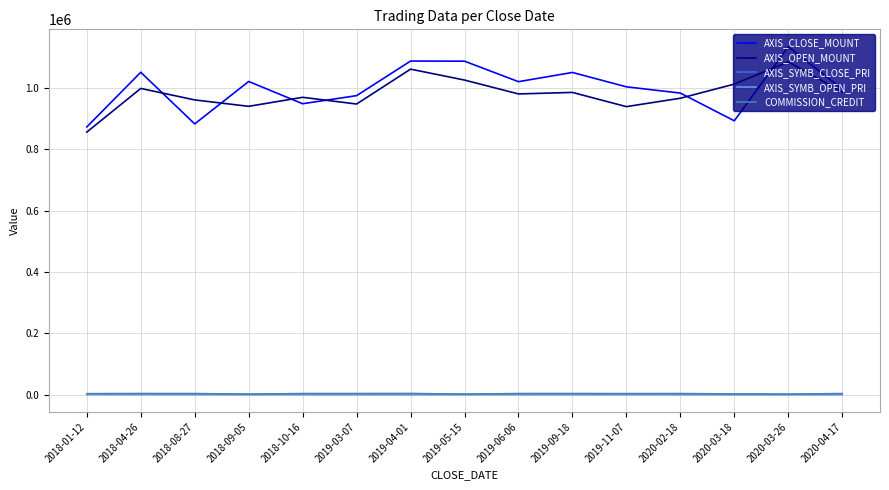

True or false: AXIS_SYMB_OPEN_PRI and COMMISSION_CREDIT intersect in this chart.

False